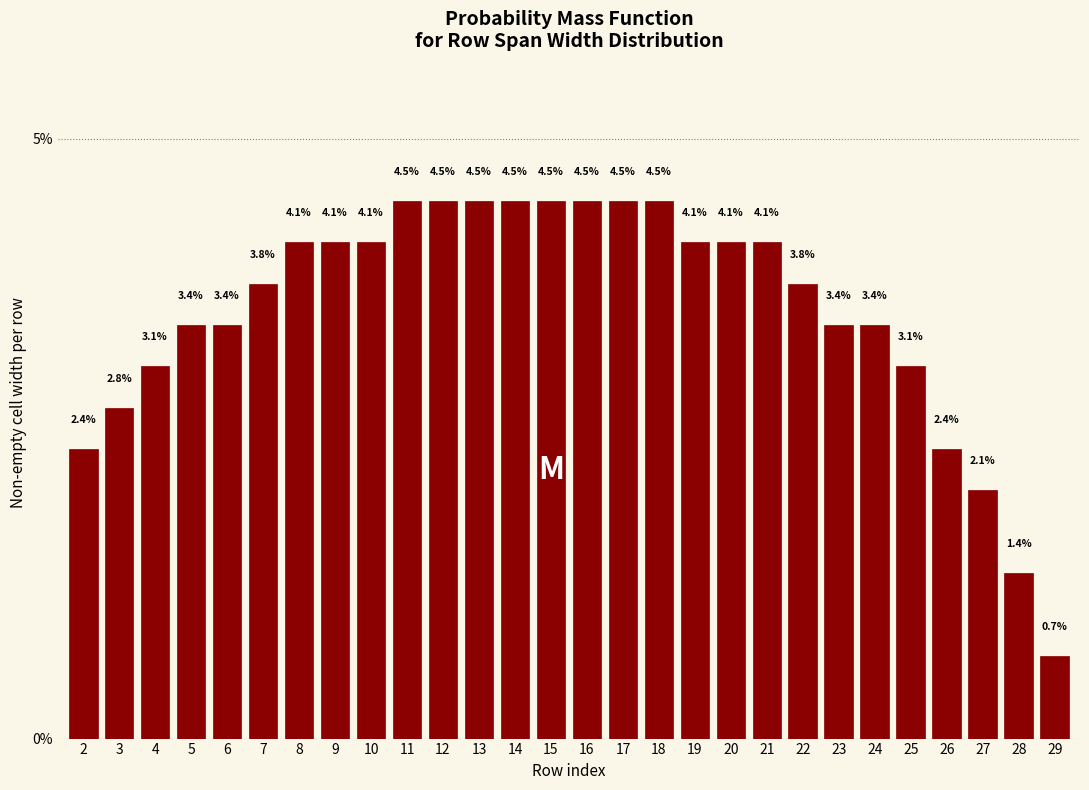

Does the chart contain any negative values?

No